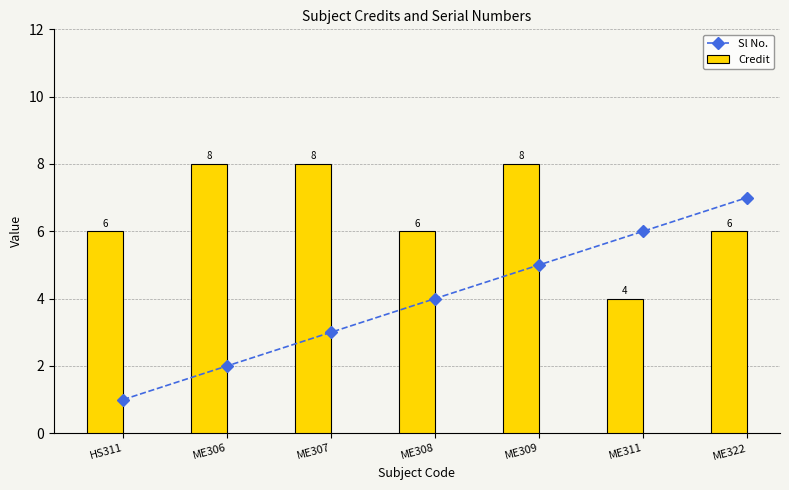

What position from the right is ME322?

1